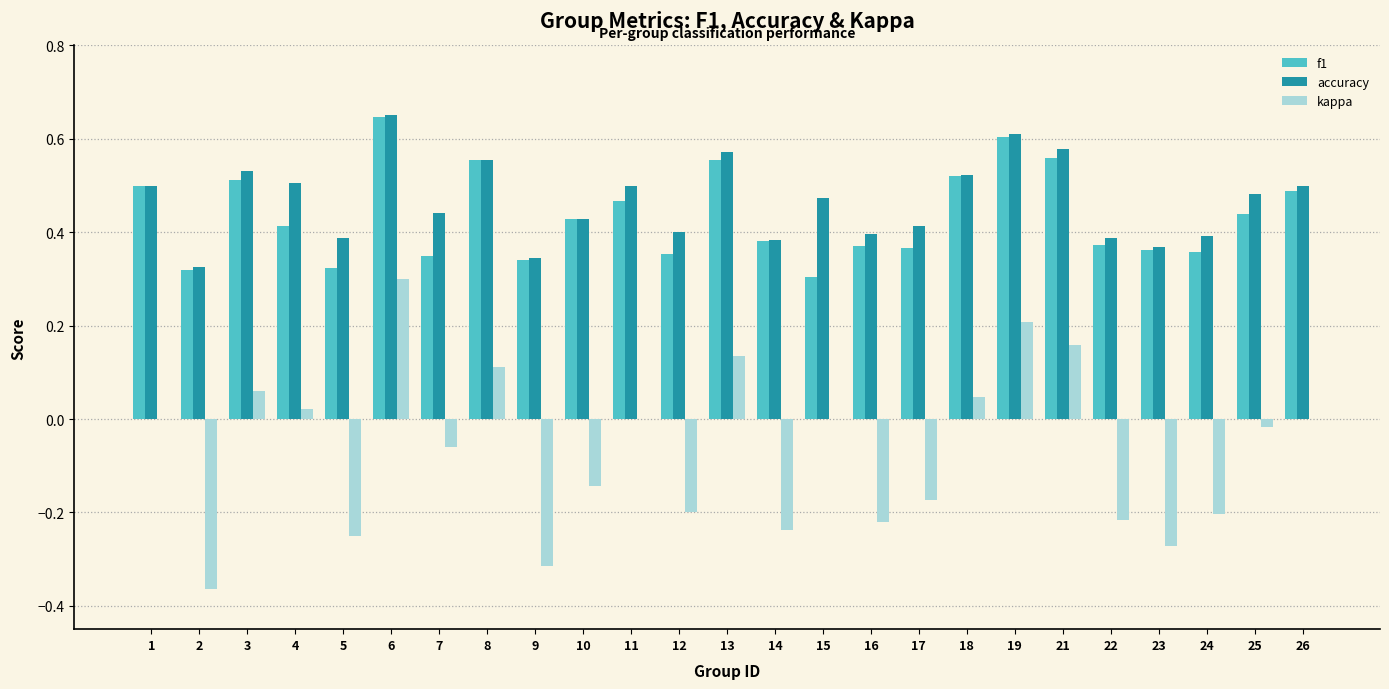

Are the bars horizontal?

No